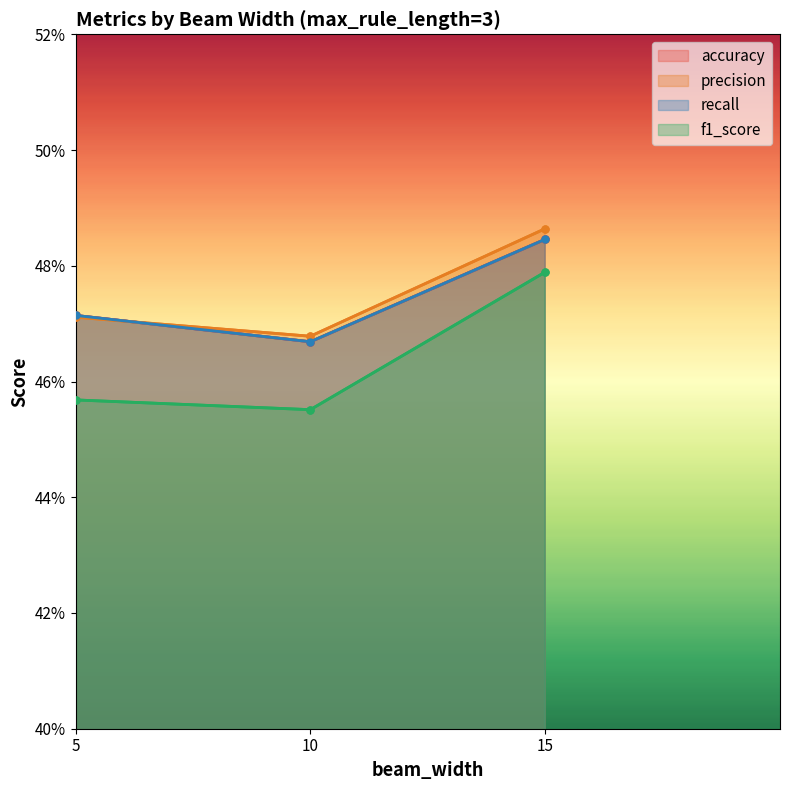

What is the total value across all series at 10?

1.9